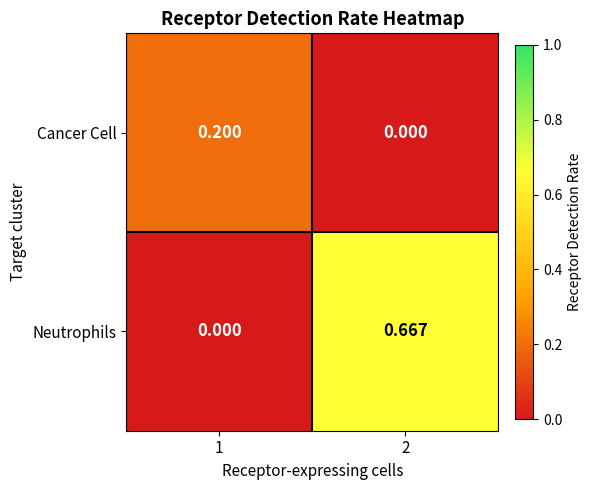

Count the number of data series in this chart.

2